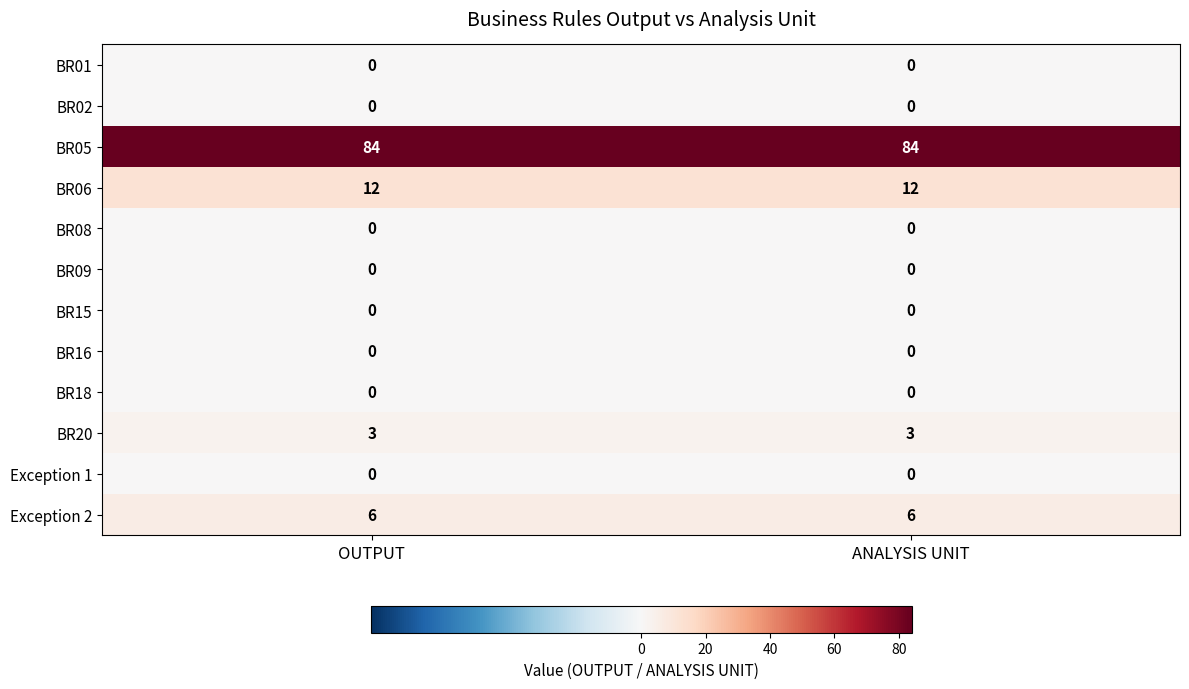

What is the sum of the BR20 values at ANALYSIS UNIT and OUTPUT?

6